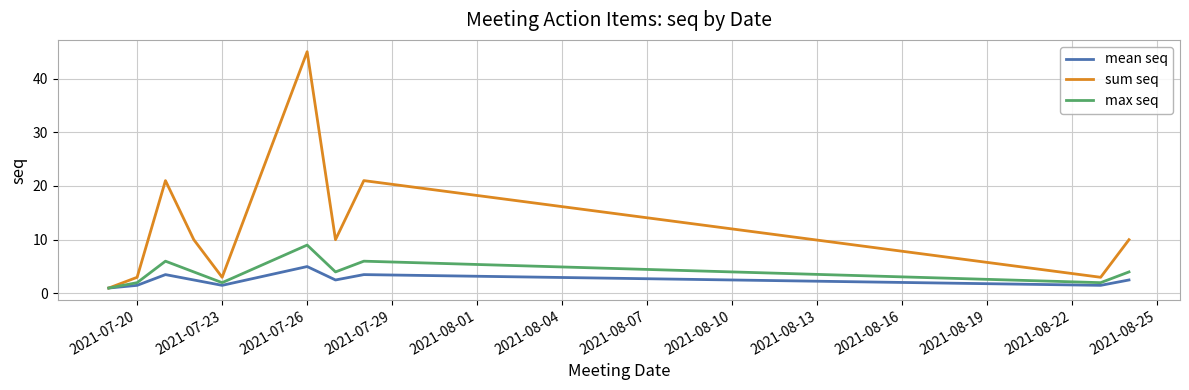

Which series has the largest total across all categories?

sum seq